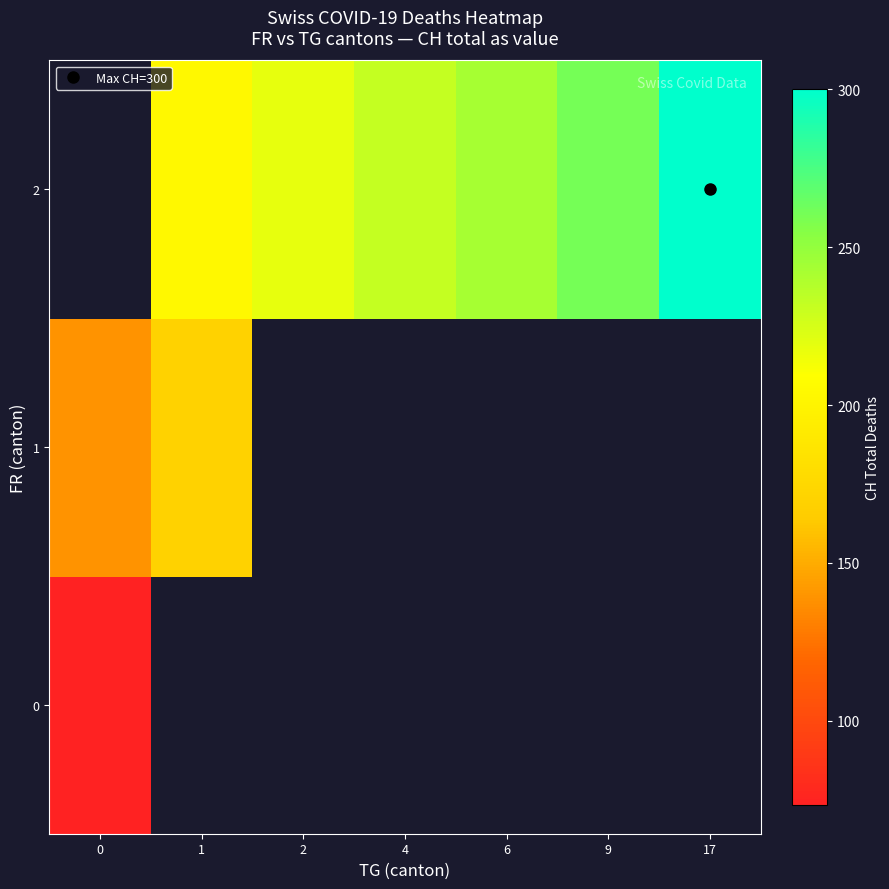

Rank the series by their average value, from lowest to highest.

0, 1, 2